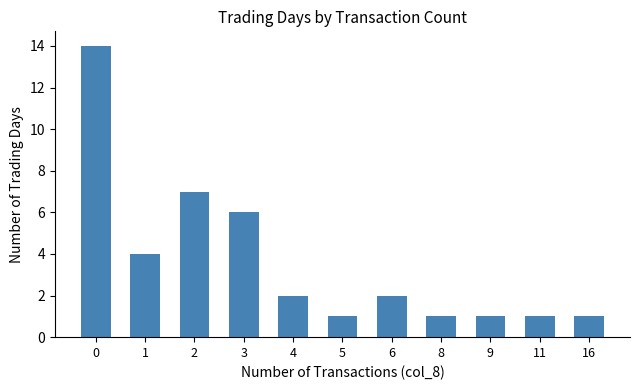

Does the chart contain stacked bars?

No